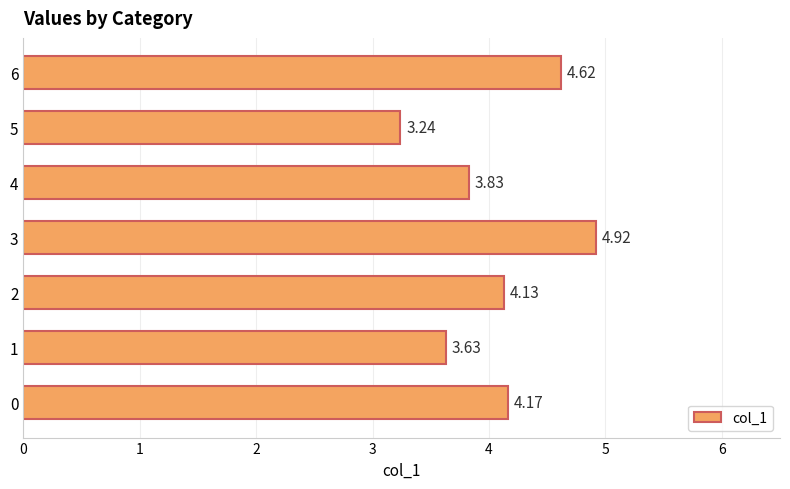

Approximately how many times larger is the value at 4 compared to 6?

0.8